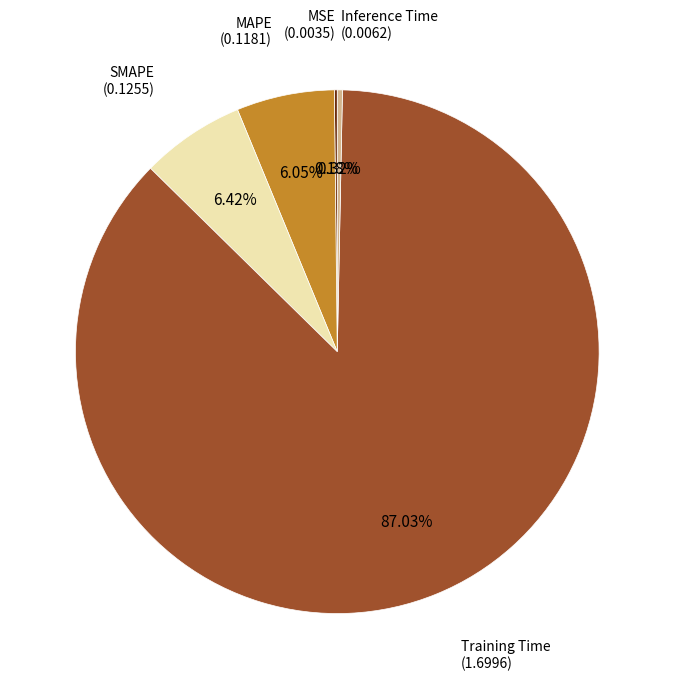

Does any single category account for the majority?

Yes